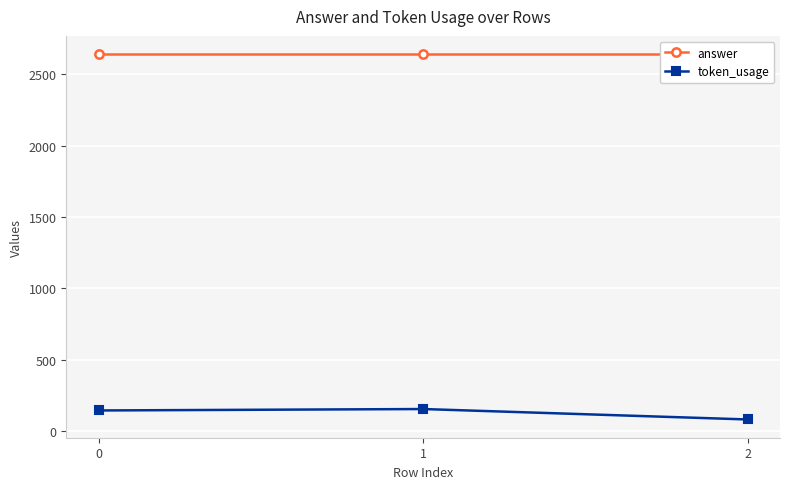

How many lines are shown in the chart?

2